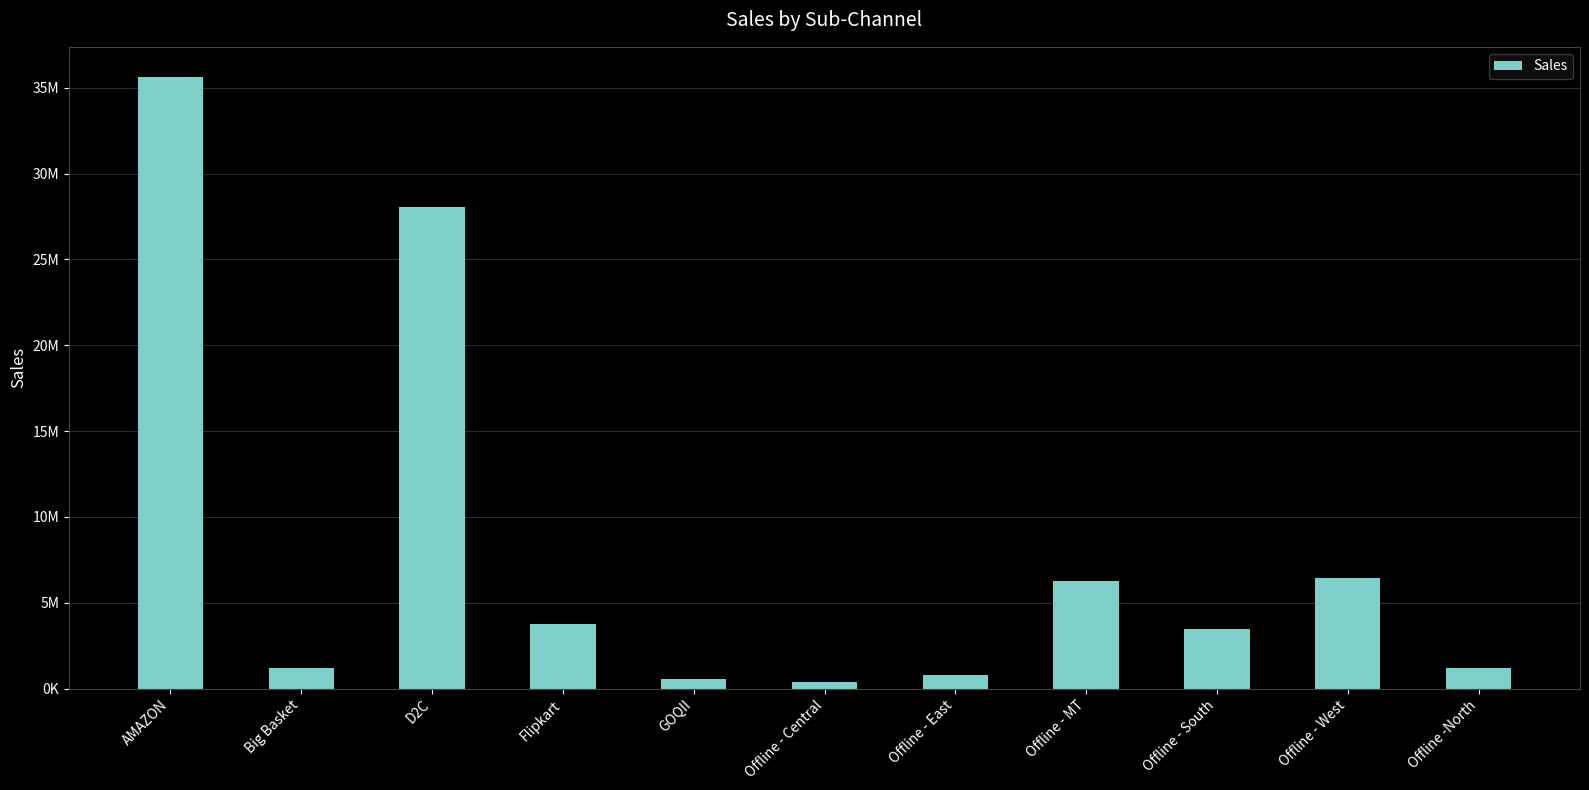

What is the label of the 2nd bar from the left?

Big Basket